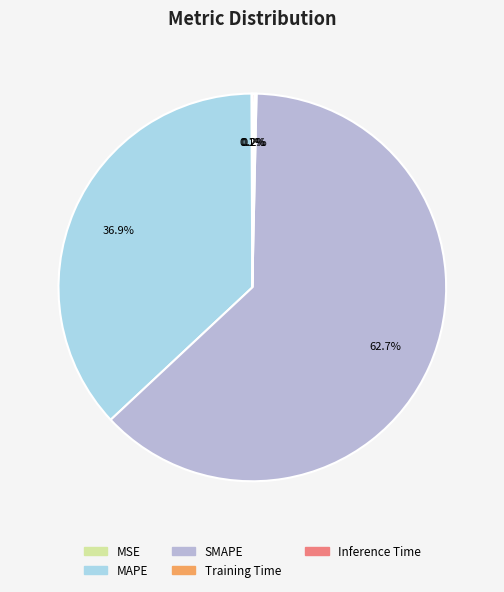

Which slice is the largest?

SMAPE